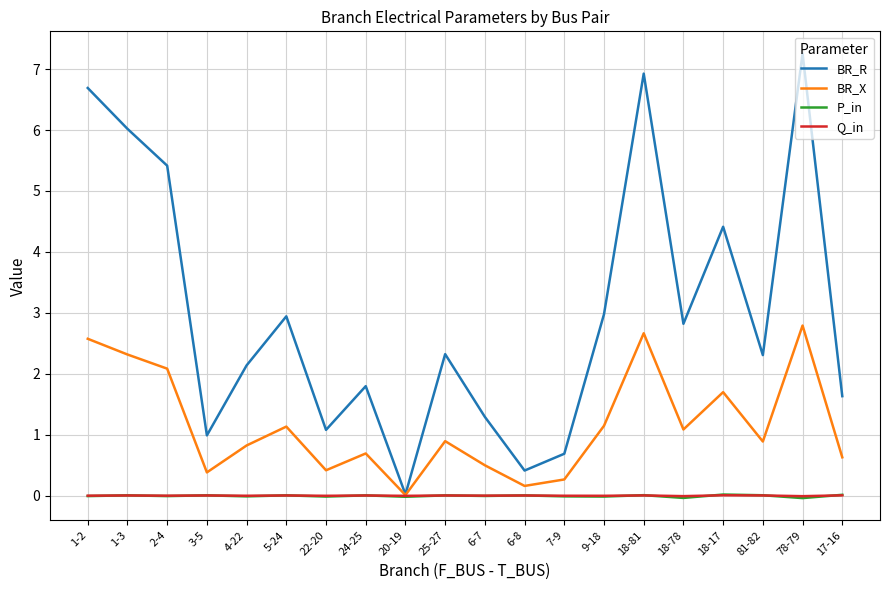

Which series has the largest total across all categories?

BR_R